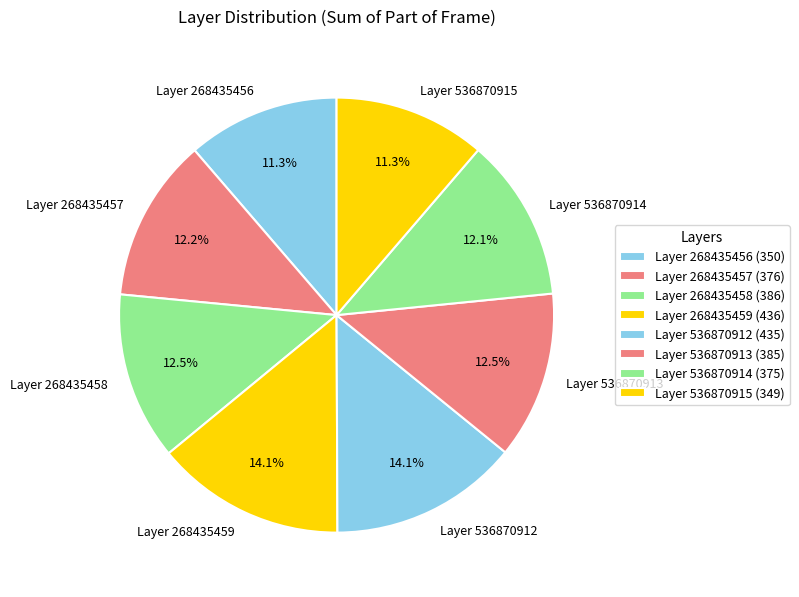

Combined, do Layer 268435457 and Layer 536870914 account for over 50%?

No